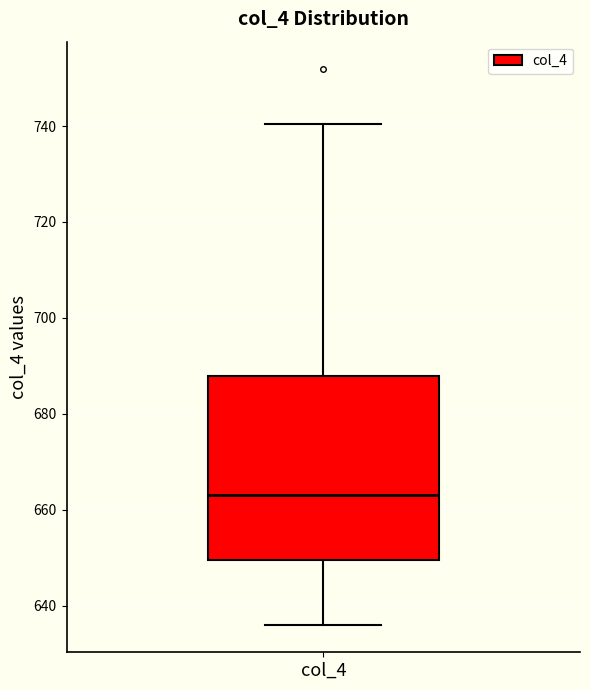

Read this box plot against the y-axis: the position of the median line, the range covered by the box, and the ends of both whiskers. The values are not printed on the chart, so give them approximately, as read against the axis.

median 664, box 650 to 688, whiskers 636 to 740